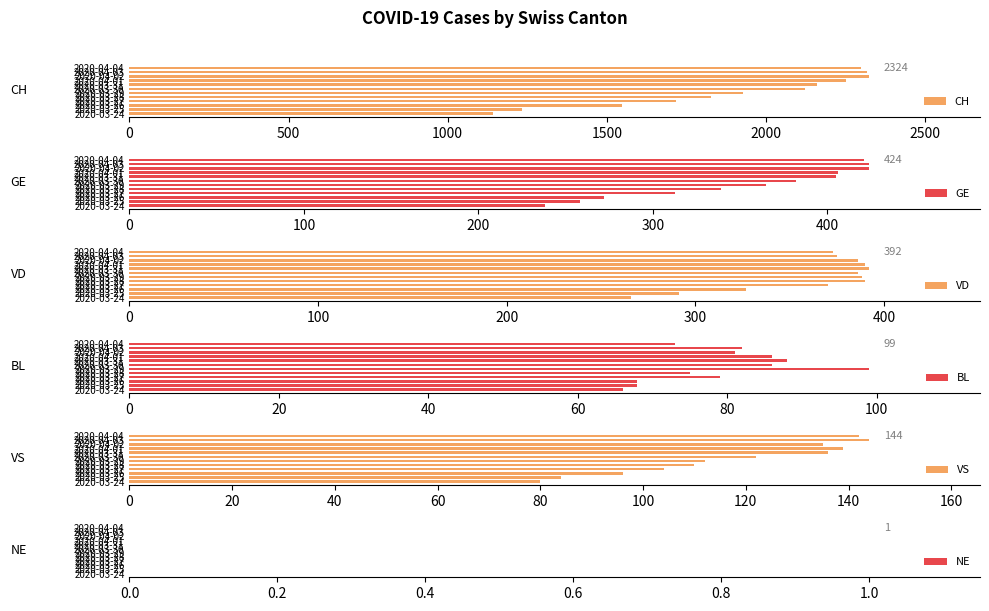

What is the lowest value of the GE series?

238